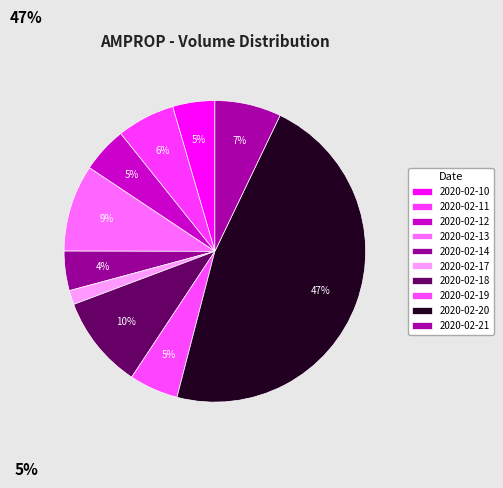

How many slices are in this pie chart?

10